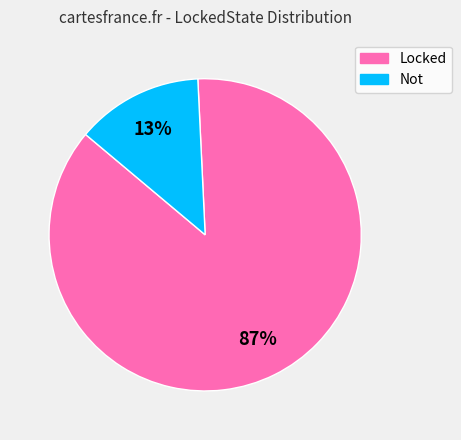

What percentage is the Locked slice, to the nearest percent?

87%